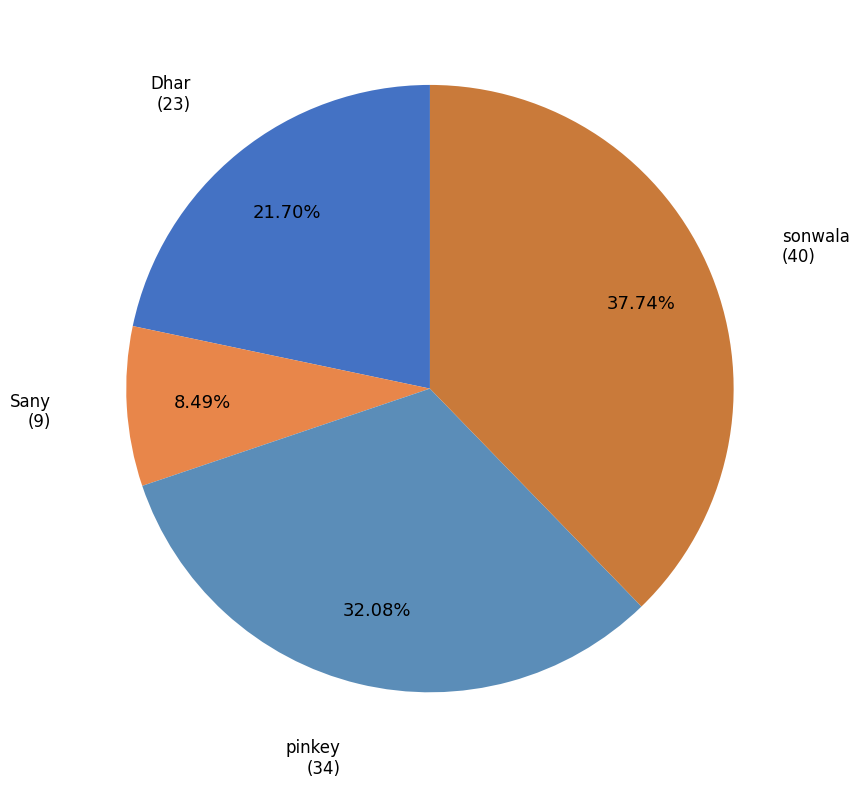

How many slices are in this pie chart?

4